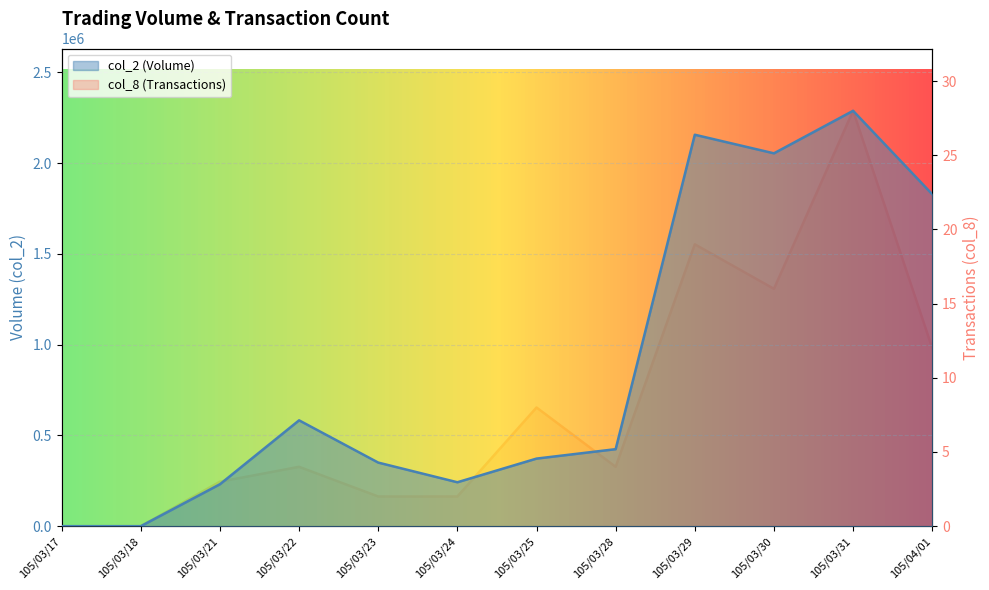

Reading left to right, what are all the values shown in this chart?

col_2: 0	0	230940	583020	350240	241860	372230	424160	2156230	2053790	2288060	1828350
col_8: 0	0	3	4	2	2	8	4	19	16	28	12